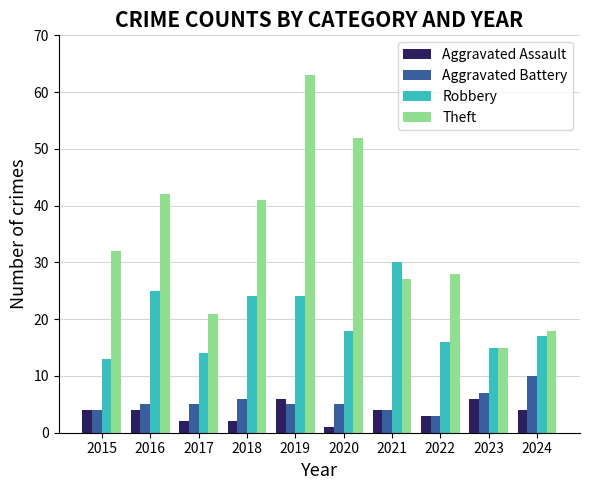

Is it true that Theft equals 19 at 2018?

False